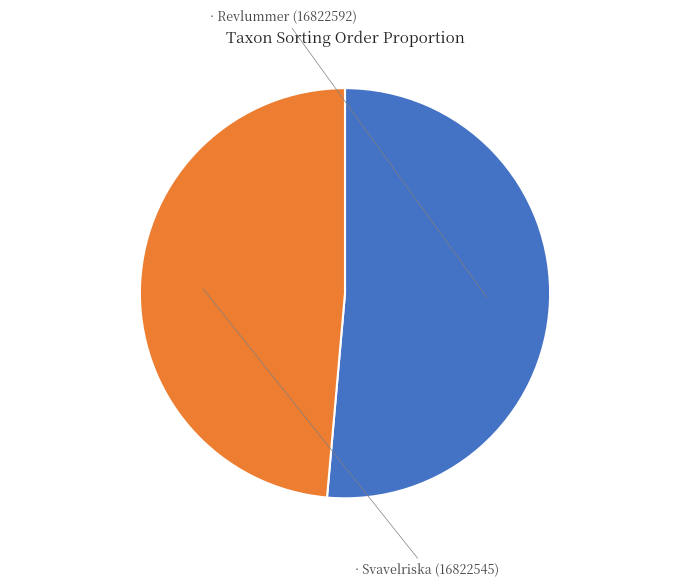

Does any single category account for the majority?

Yes